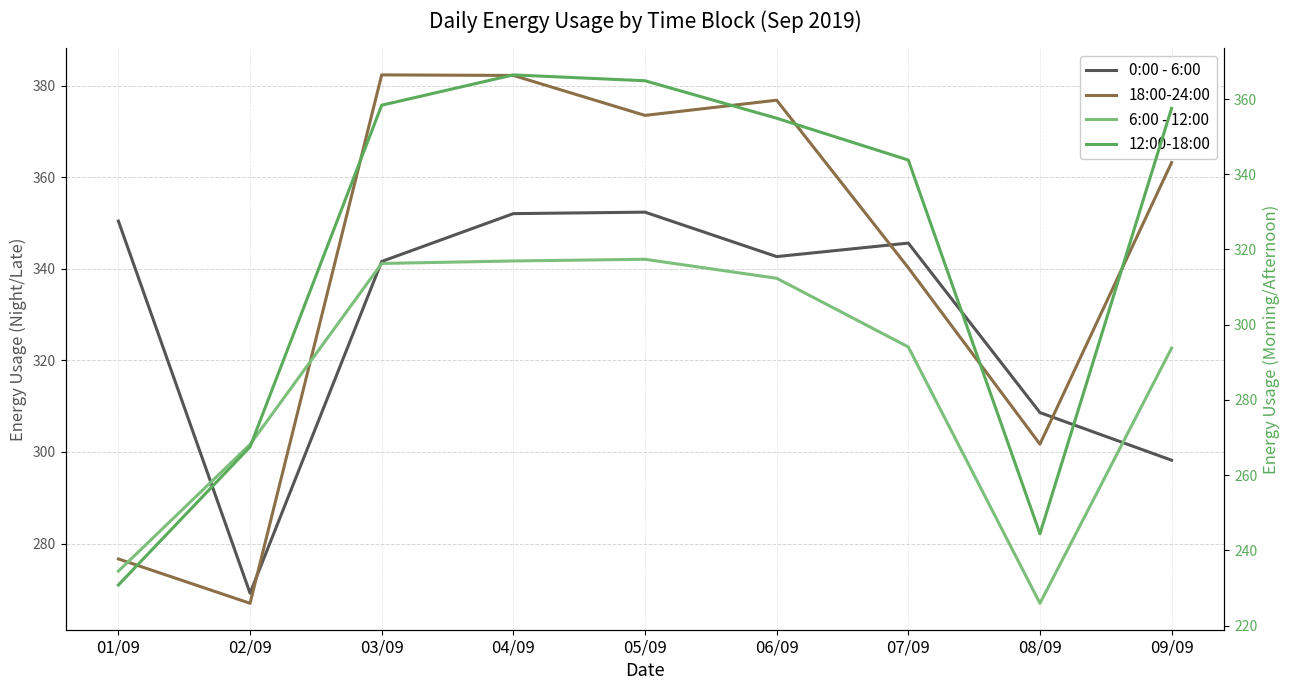

At which label does 18:00-24:00 reach its minimum?

02/09